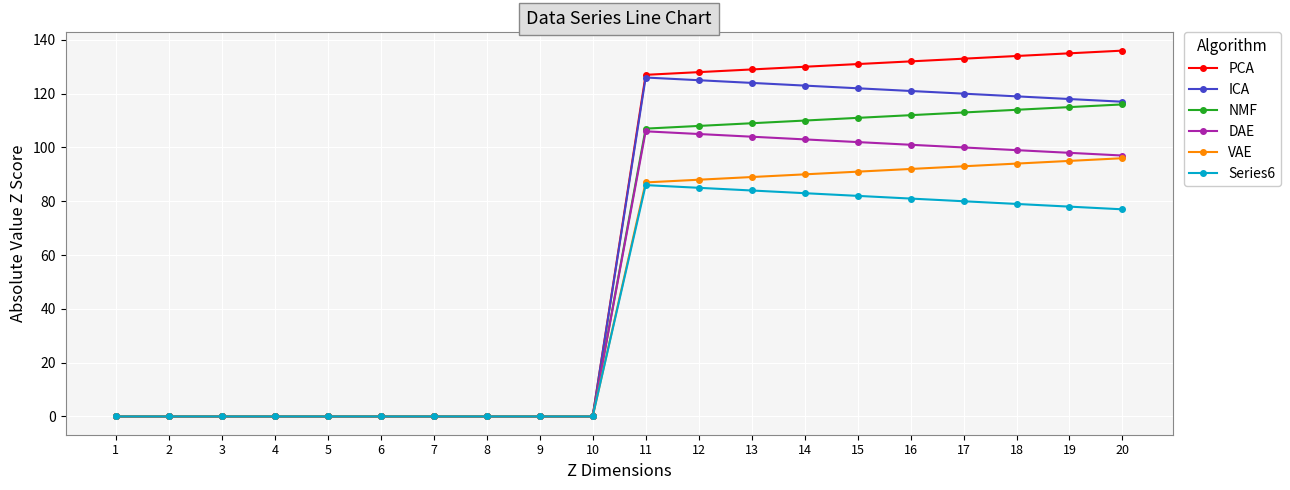

Reading right to left, transcribe all the data shown in this chart.

PCA: 20=136.0	19=135.0	18=134.0	17=133.0	16=132.0	15=131.0	14=130.0	13=129.0	12=128.0	11=127.0	10=0.0	9=0.0	8=0.0	7=0.0	6=0.0	5=0.0	4=0.0	3=0.0	2=0.0	1=0.0
ICA: 20=117.0	19=118.0	18=119.0	17=120.0	16=121.0	15=122.0	14=123.0	13=124.0	12=125.0	11=126.0	10=0.0	9=0.0	8=0.0	7=0.0	6=0.0	5=0.0	4=0.0	3=0.0	2=0.0	1=0.0
NMF: 20=116.0	19=115.0	18=114.0	17=113.0	16=112.0	15=111.0	14=110.0	13=109.0	12=108.0	11=107.0	10=0.0	9=0.0	8=0.0	7=0.0	6=0.0	5=0.0	4=0.0	3=0.0	2=0.0	1=0.0
DAE: 20=97.0	19=98.0	18=99.0	17=100.0	16=101.0	15=102.0	14=103.0	13=104.0	12=105.0	11=106.0	10=0.0	9=0.0	8=0.0	7=0.0	6=0.0	5=0.0	4=0.0	3=0.0	2=0.0	1=0.0
VAE: 20=96.0	19=95.0	18=94.0	17=93.0	16=92.0	15=91.0	14=90.0	13=89.0	12=88.0	11=87.0	10=0.0	9=0.0	8=0.0	7=0.0	6=0.0	5=0.0	4=0.0	3=0.0	2=0.0	1=0.0
Series6: 20=77.0	19=78.0	18=79.0	17=80.0	16=81.0	15=82.0	14=83.0	13=84.0	12=85.0	11=86.0	10=0.0	9=0.0	8=0.0	7=0.0	6=0.0	5=0.0	4=0.0	3=0.0	2=0.0	1=0.0